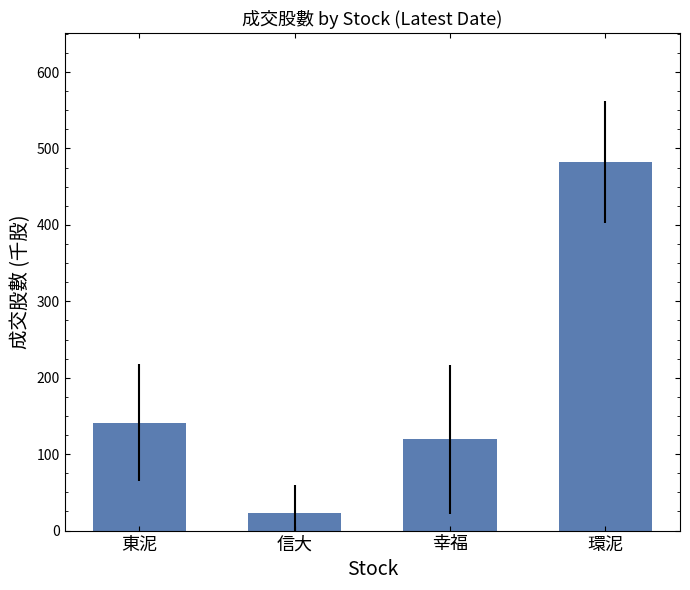

Reading left to right, list all the values displayed in this chart.

141.2	22.7	119.4	482.0